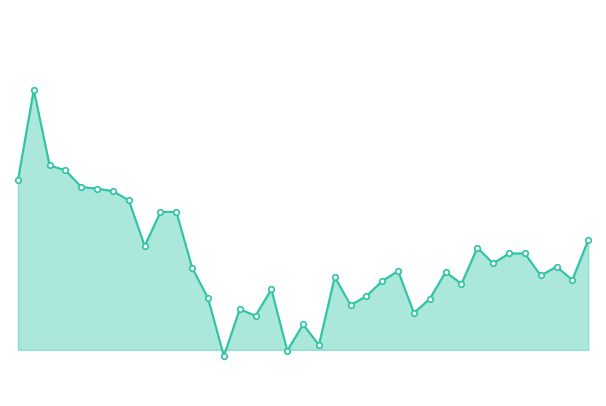

Rank the categories by value from highest to lowest.

1, 2, 3, 0, 4, 5, 6, 7, 9, 10, 36, 8, 29, 31, 32, 30, 34, 11, 24, 27, 33, 20, 35, 23, 28, 16, 22, 12, 26, 21, 14, 25, 15, 18, 19, 17, 13